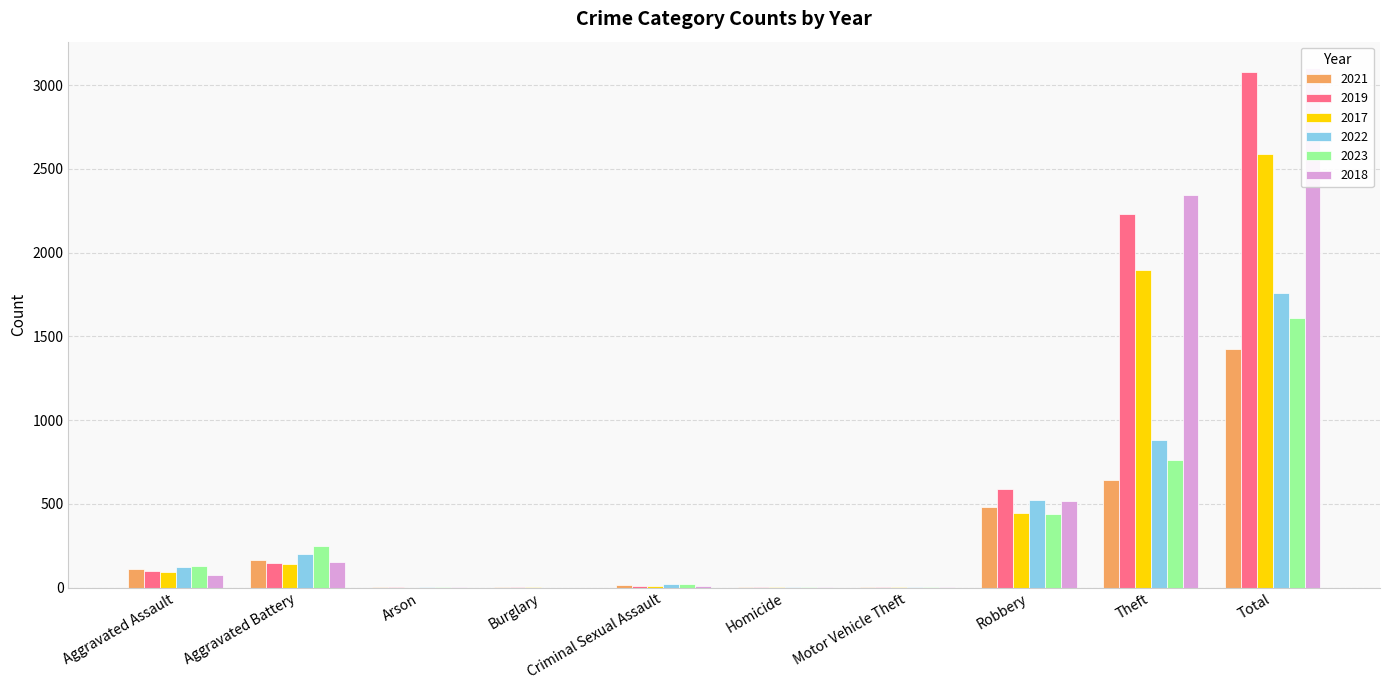

Which series changed the most between Aggravated Assault and Arson?

2023